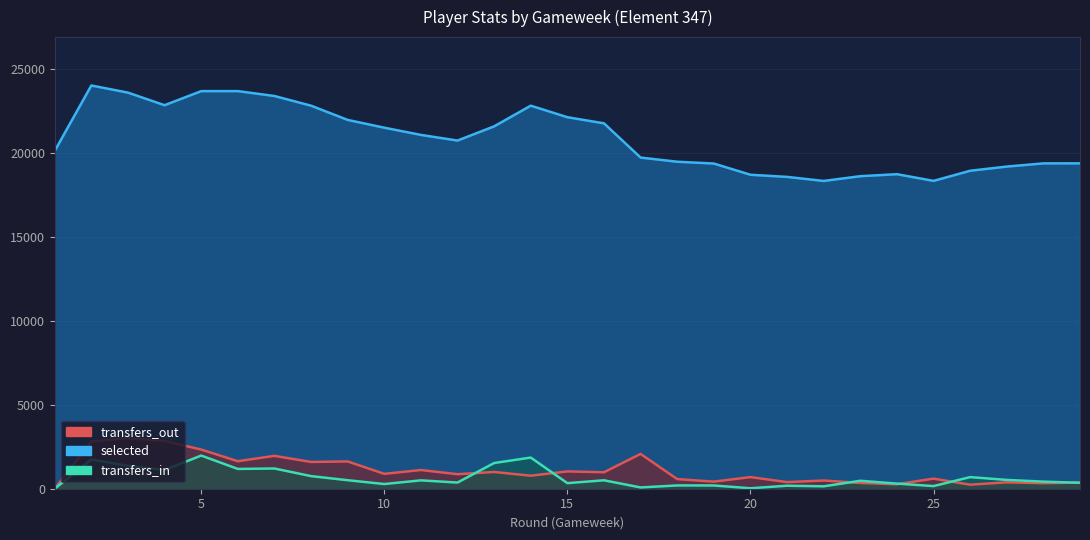

How many interior local valleys does the transfers_out series have?

11